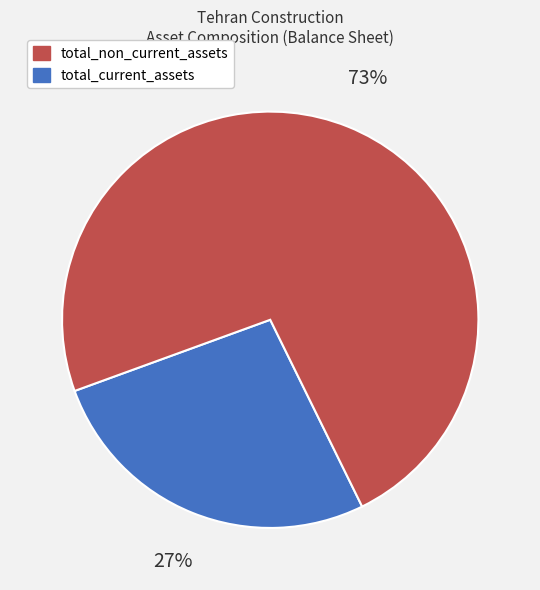

To the nearest percent, what is the average slice percentage?

50%